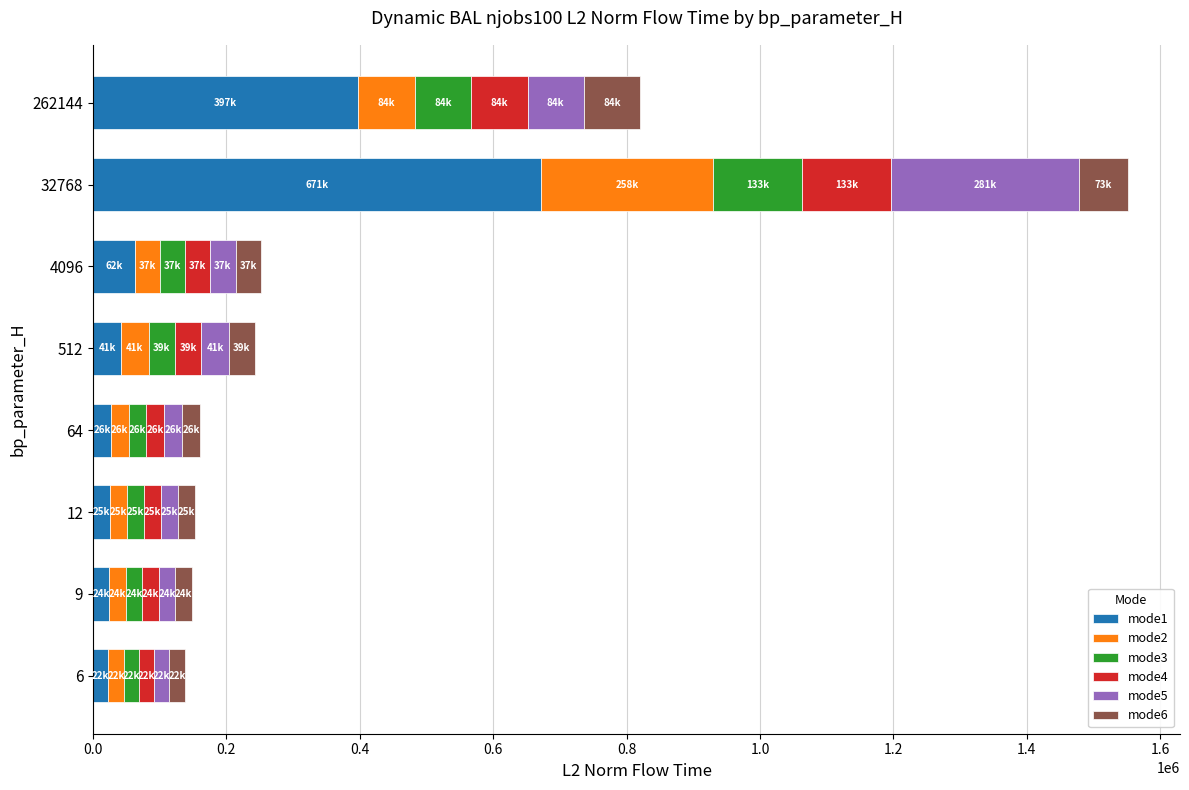

The value of mode1 at 262144 is 397987.5. True or false?

True